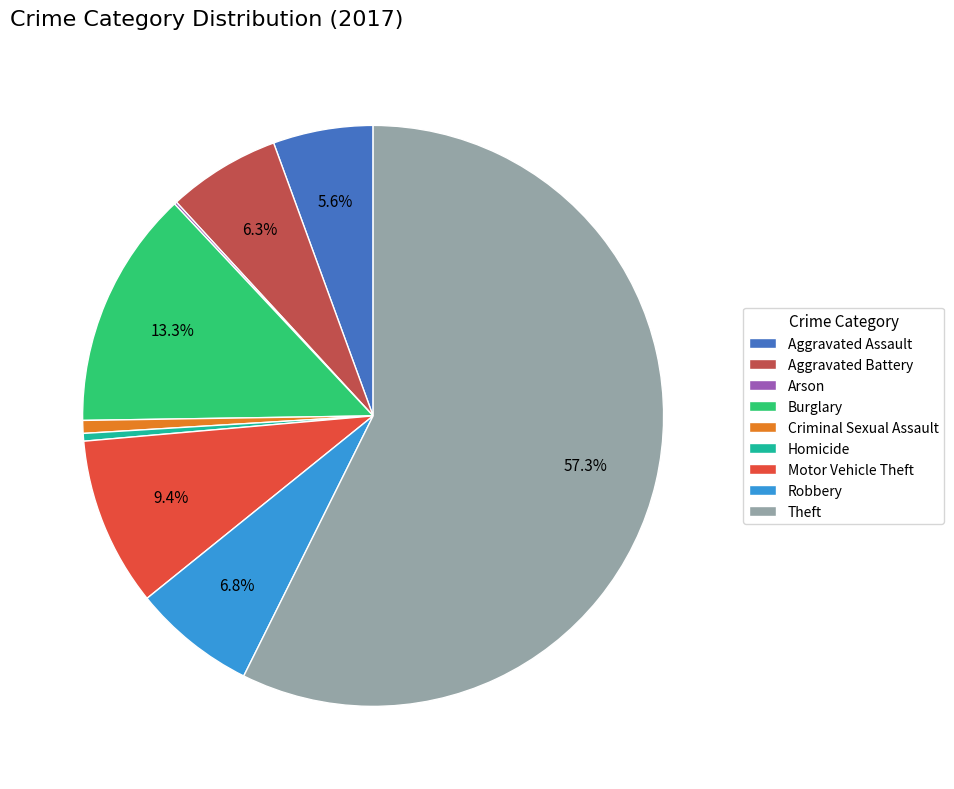

Is there a majority slice in this chart?

Yes